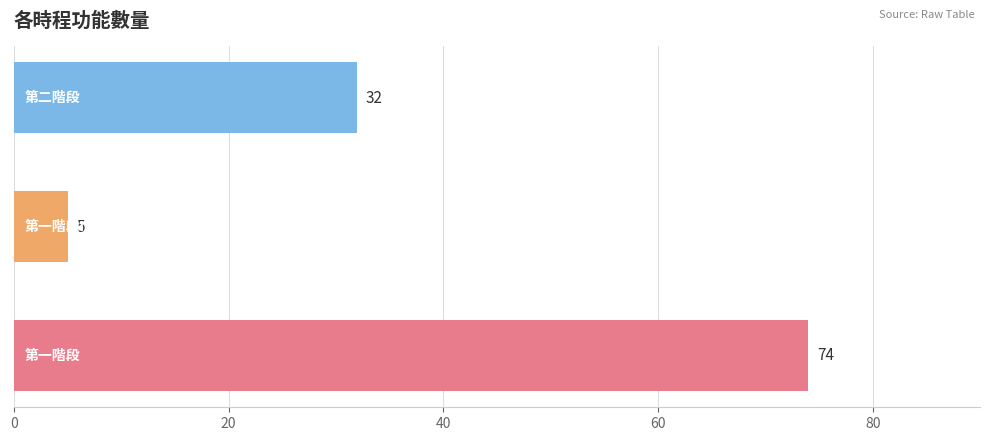

What is the minimum value shown in the chart?

5